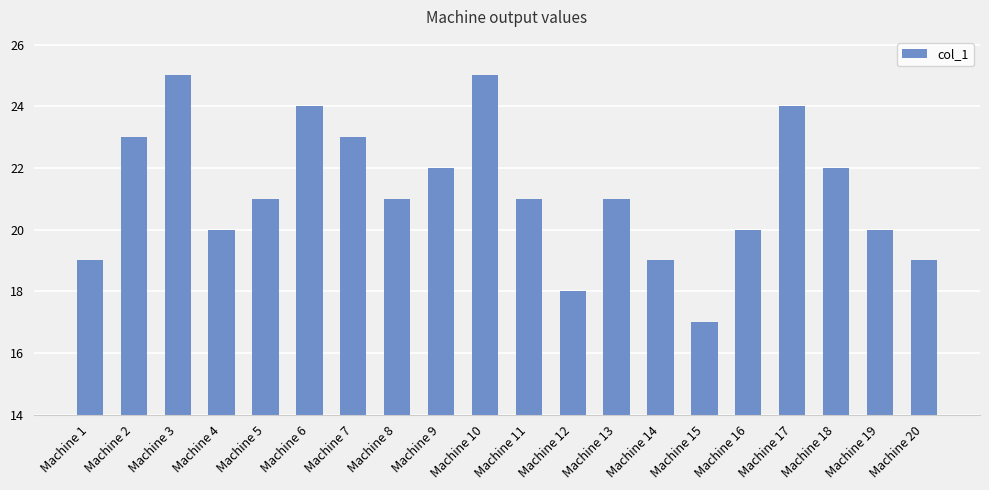

What is the value of the 4th bar from the left?

20